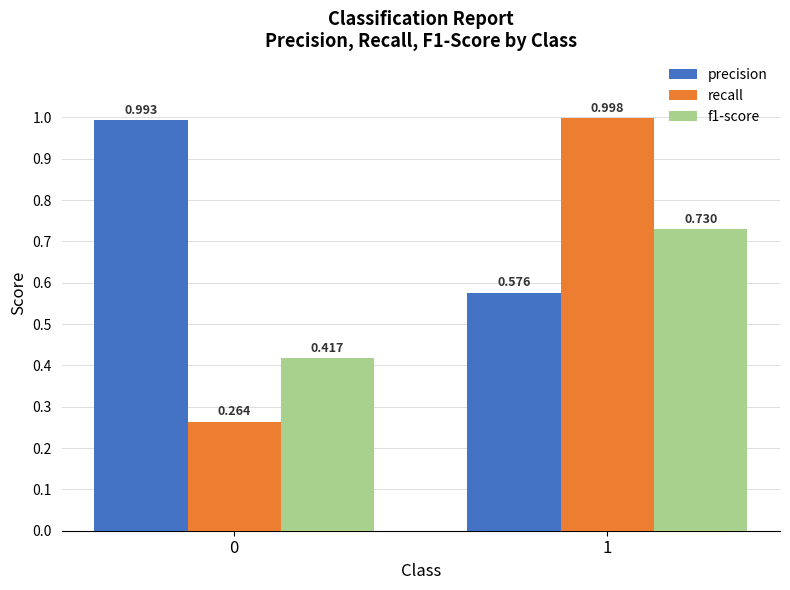

Does the chart contain any negative values?

No